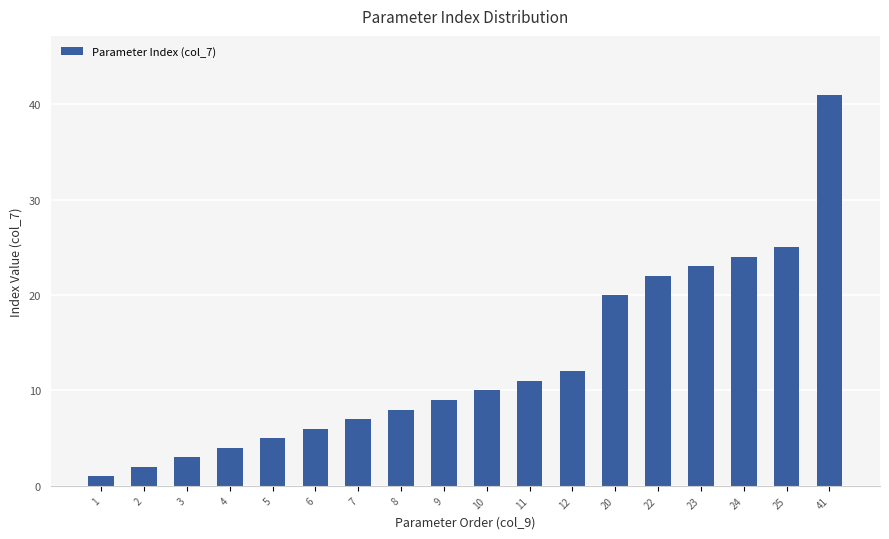

List the labels in order of value, smallest first.

1, 2, 3, 4, 5, 6, 7, 8, 9, 10, 11, 12, 20, 22, 23, 24, 25, 41